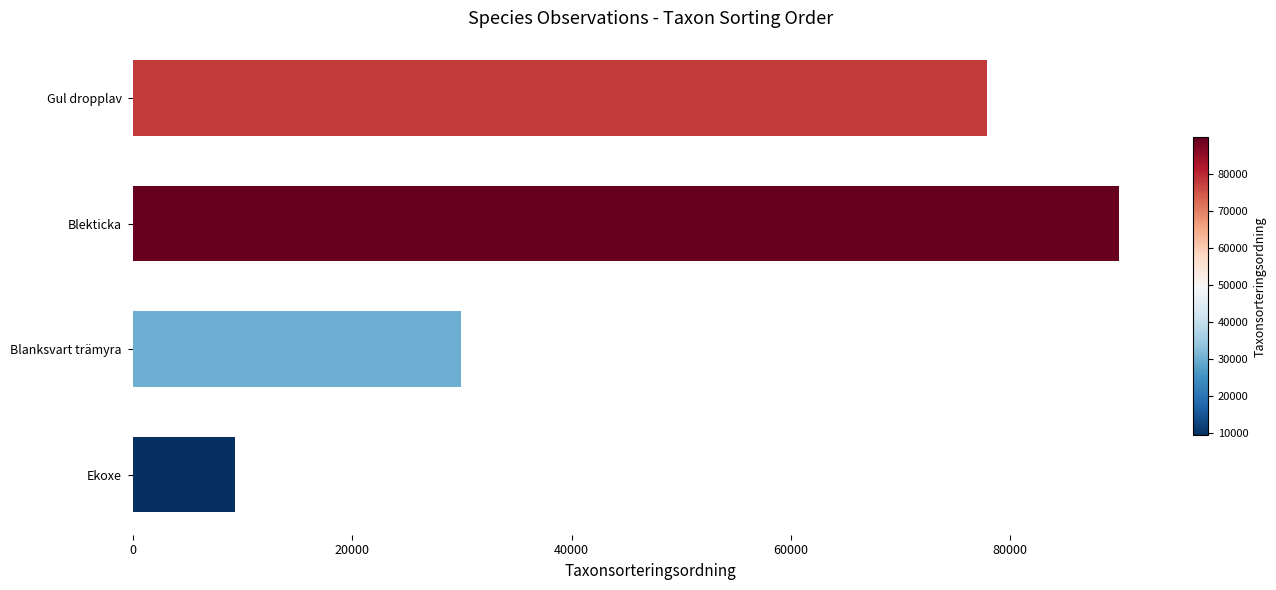

Reading top to bottom, list all the values displayed in this chart.

Gul dropplav=77956	Blekticka=89953	Blanksvart trämyra=29897	Ekoxe=9302